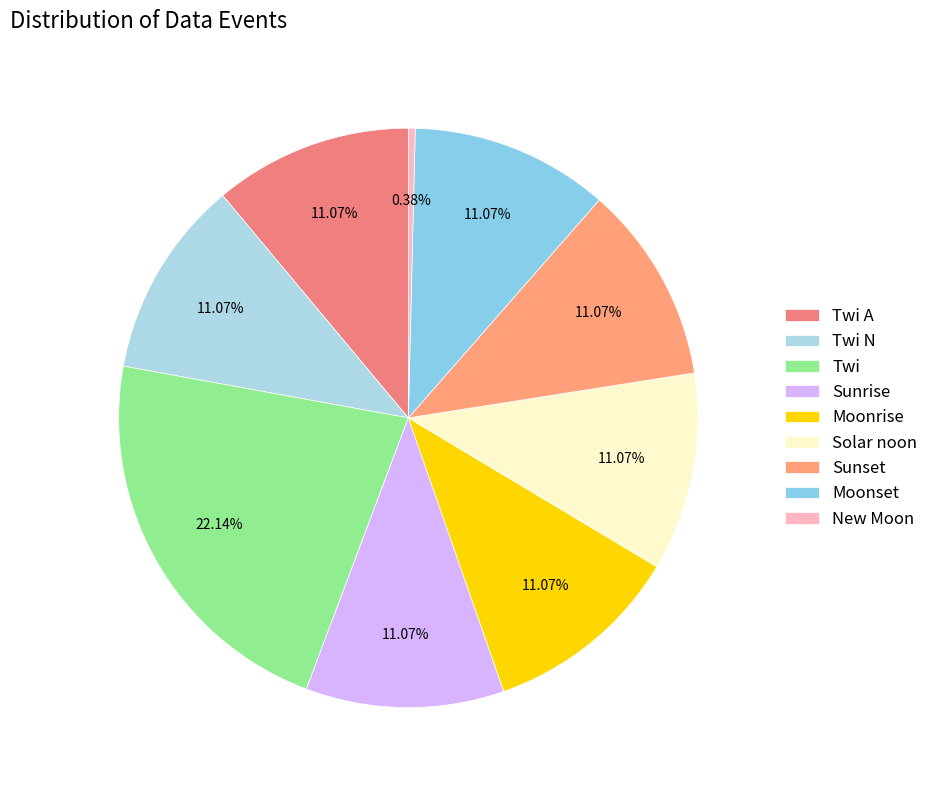

Is the sum of New Moon and Solar noon greater than half?

No